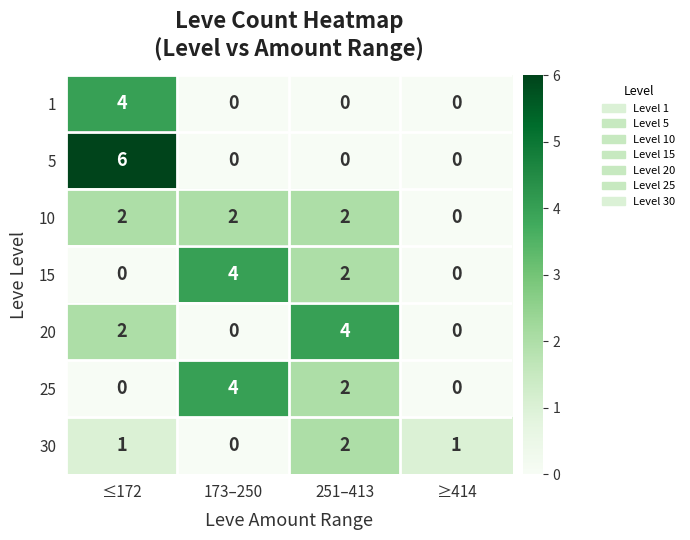

How many data points does each series have?

4